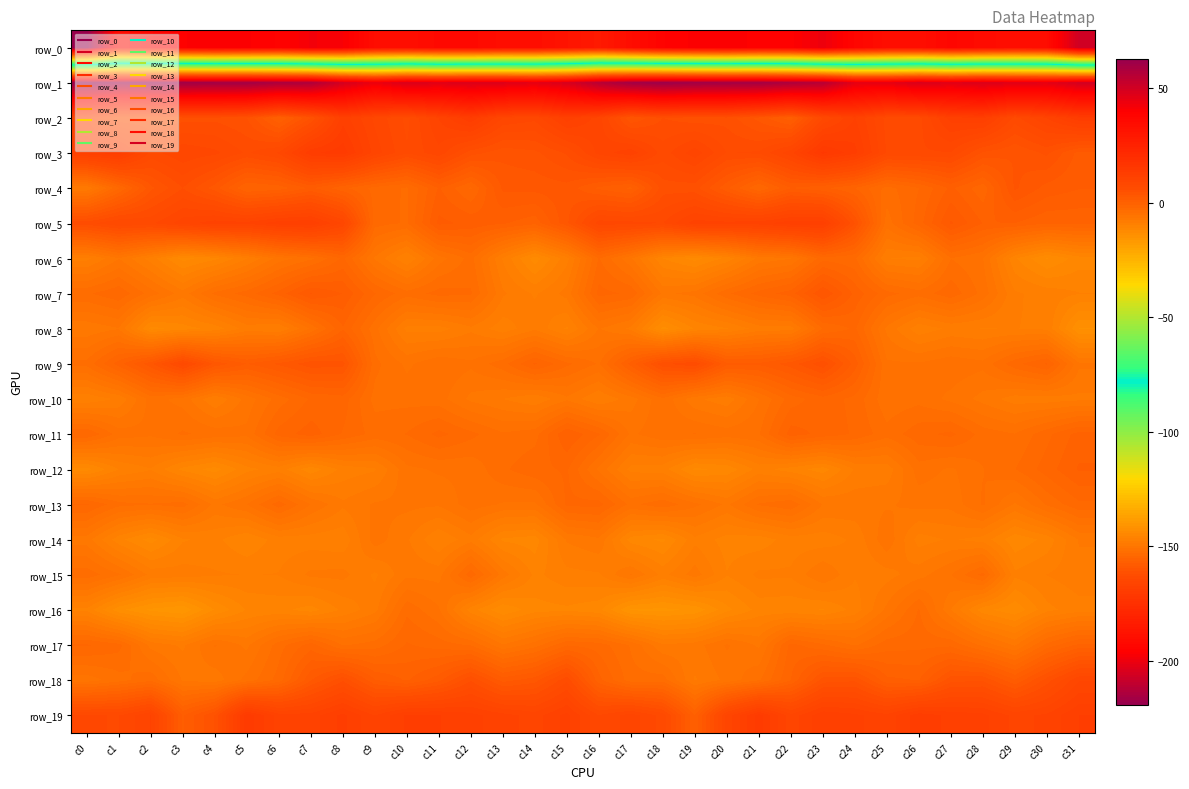

How many values in the row_6 series are below -8?

17